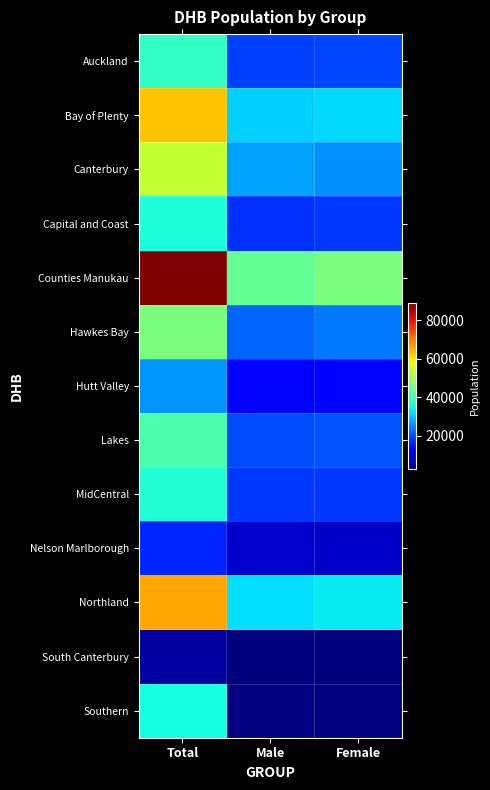

How many data points does each series have?

3